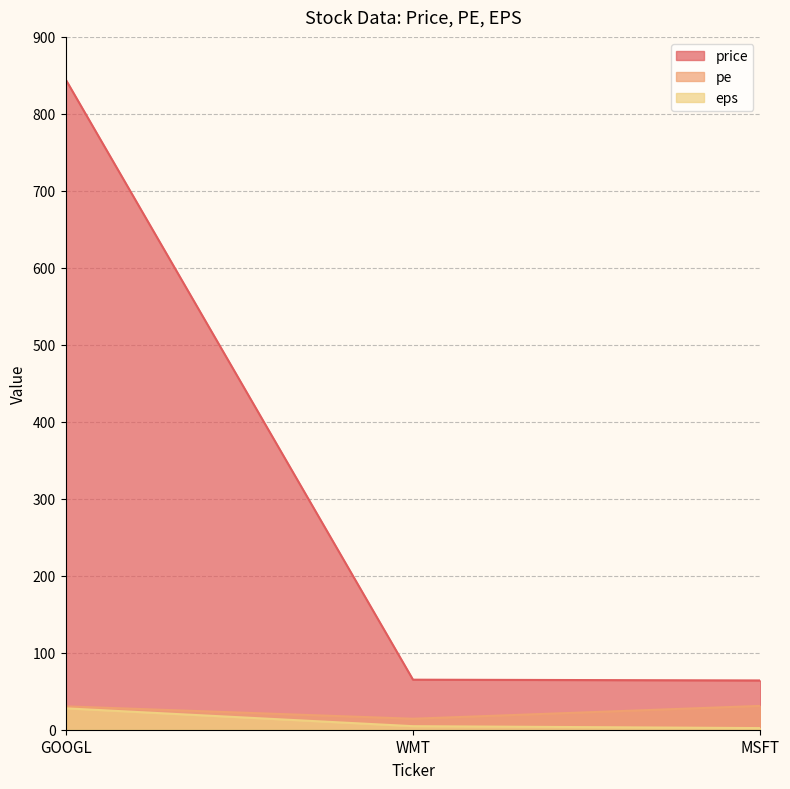

What is the sum of all price values?

974.0